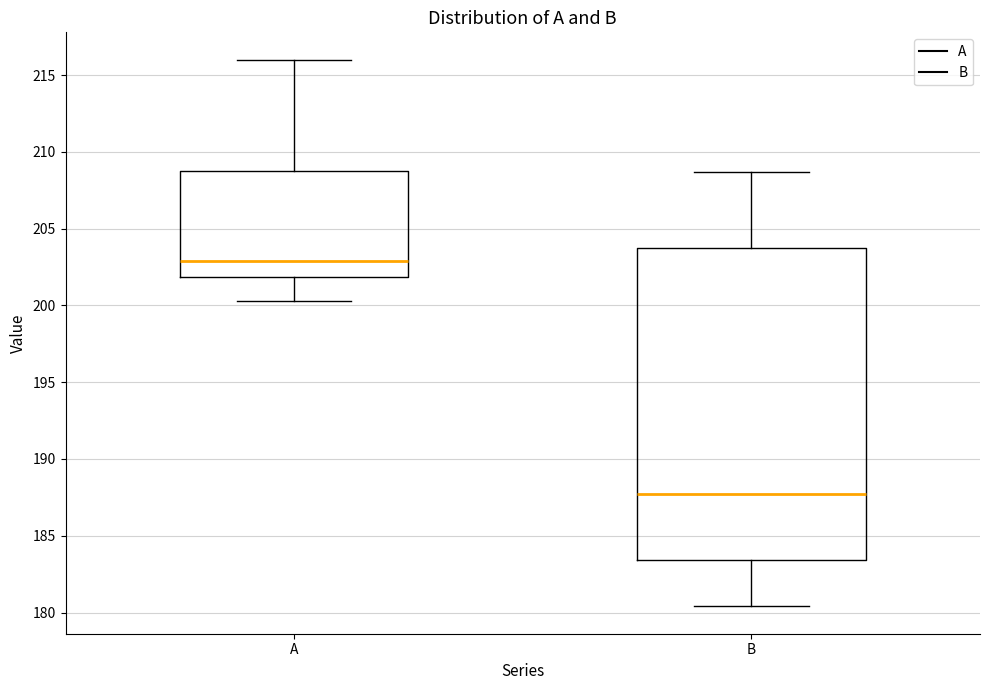

Which box has the lowest median line?

B